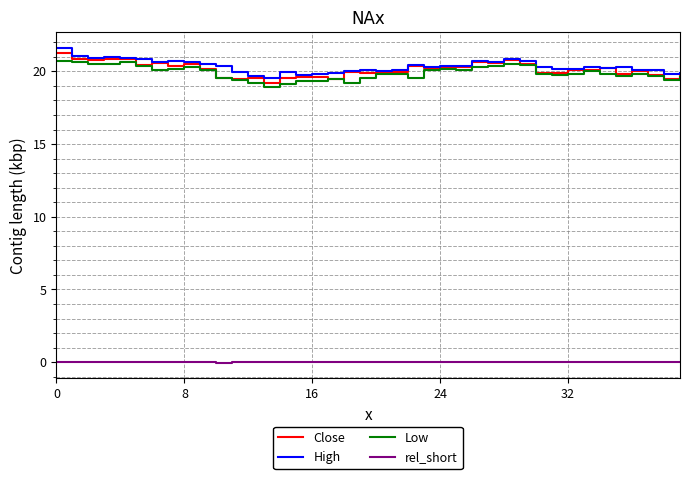

True or false: rel_short and Close intersect in this chart.

False